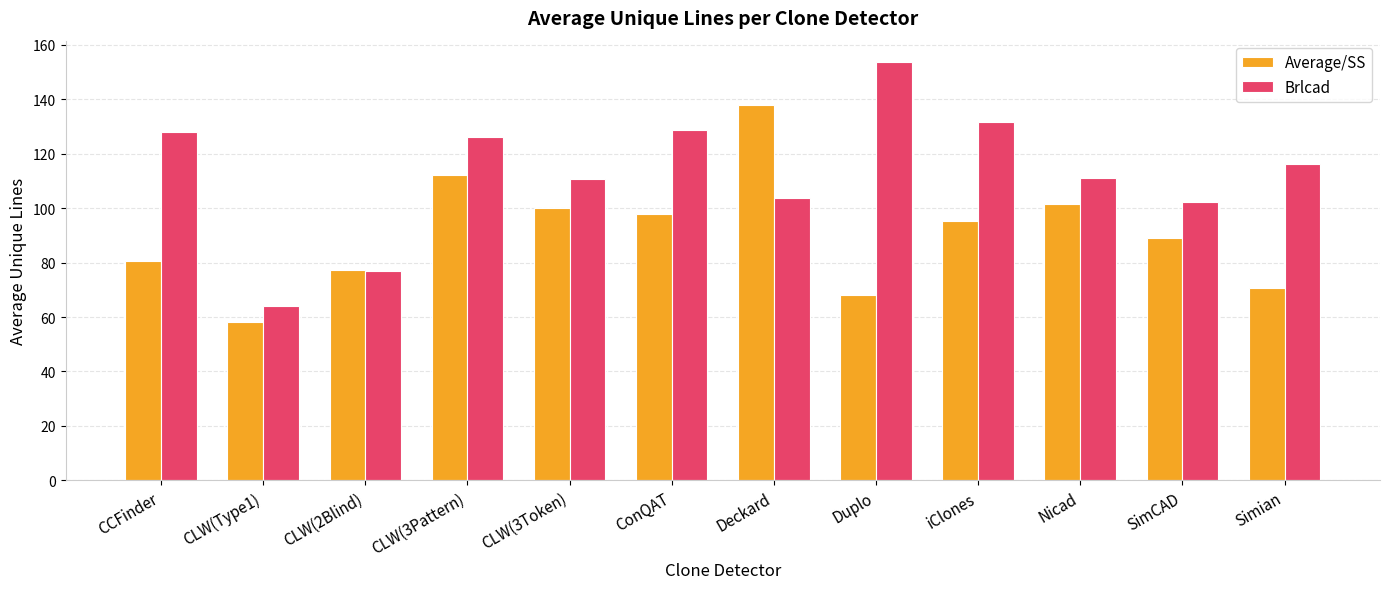

What is the total value across all series at SimCAD?

191.5